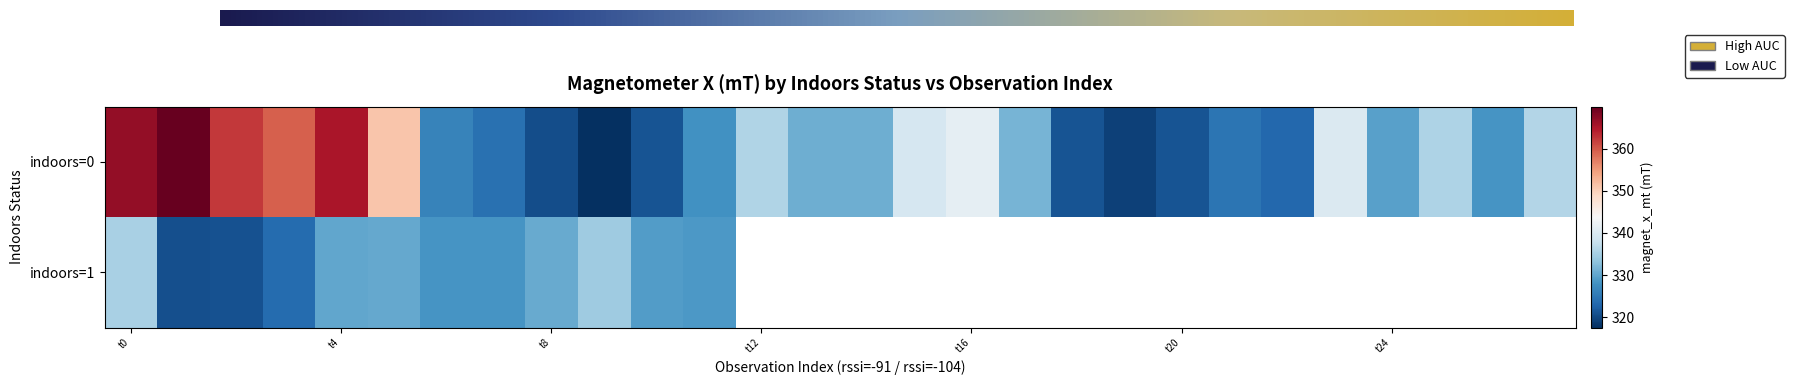

Which has a higher value, t0 or 15?

t0